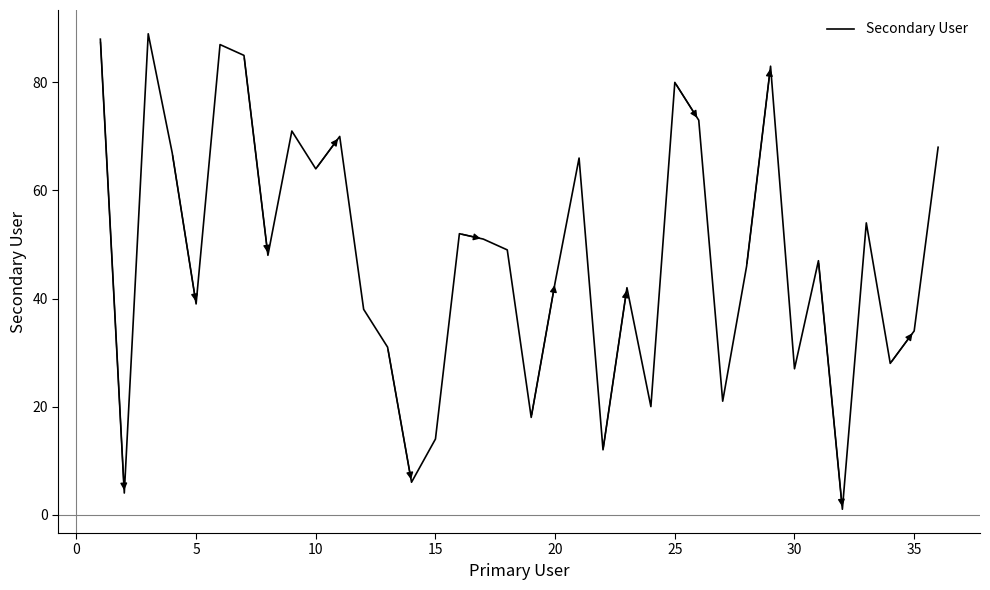

What is the maximum value shown in the chart?

89